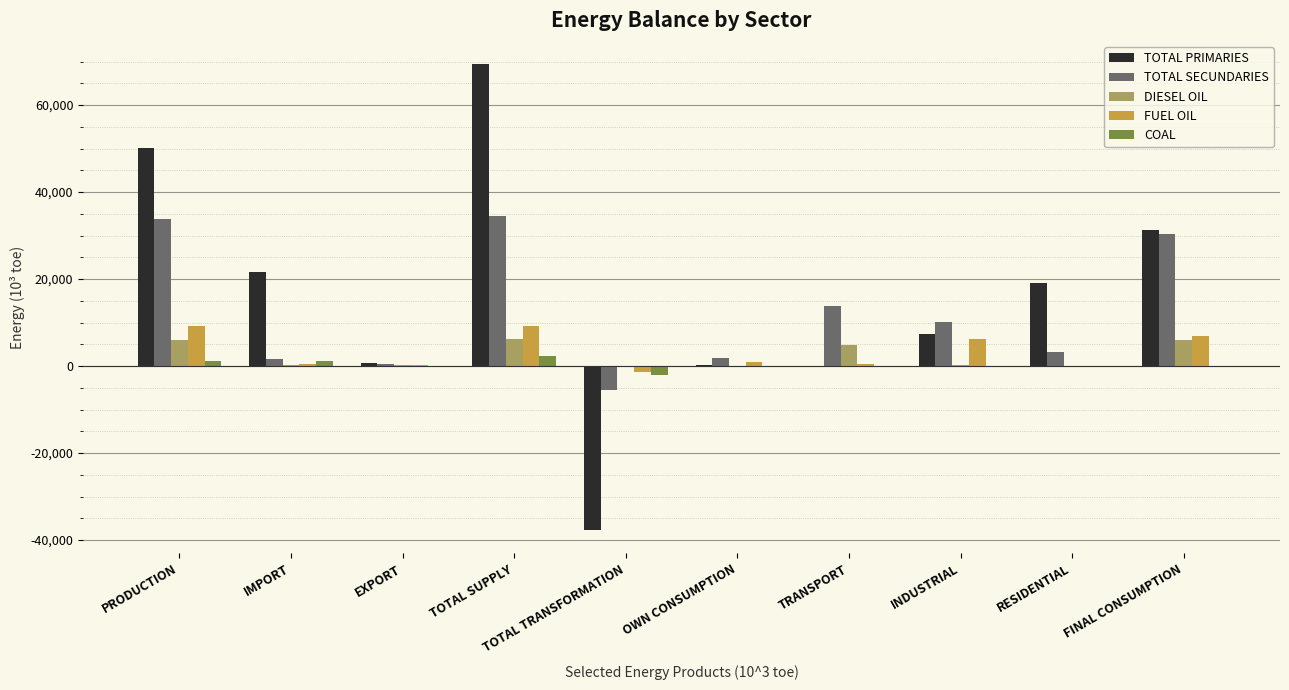

Which series has the largest total across all categories?

TOTAL PRIMARIES